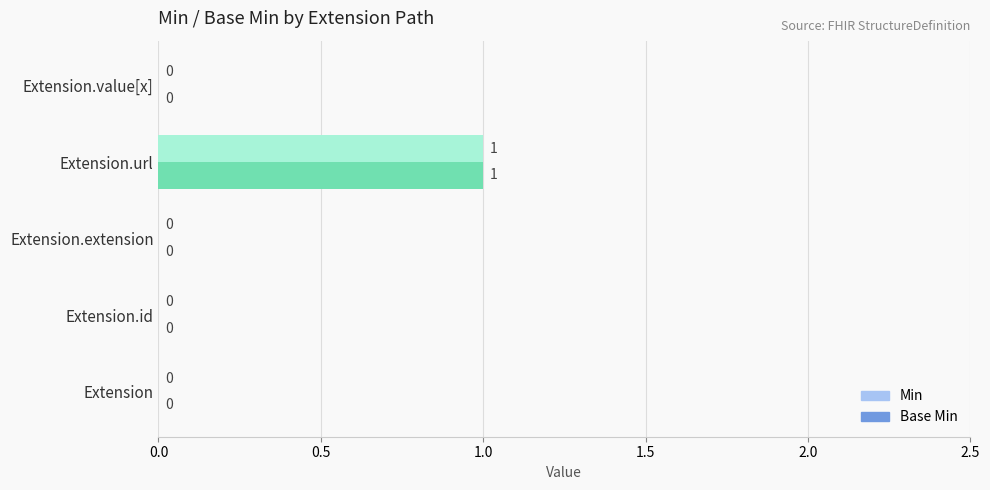

True or false: Min has a value of 0 at Extension.extension.

True